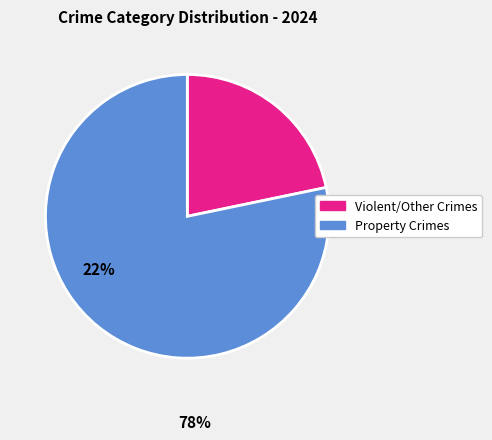

Is there a majority slice in this chart?

Yes